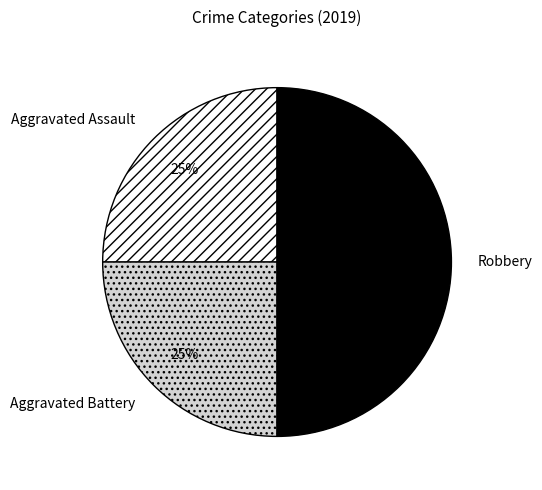

To the nearest percent, what percentage of the pie is Aggravated Assault?

25%